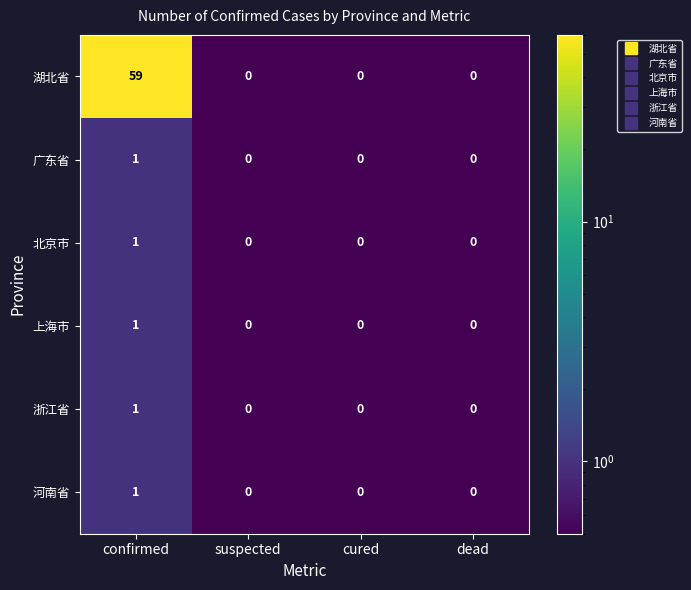

What is the greatest value displayed?

59